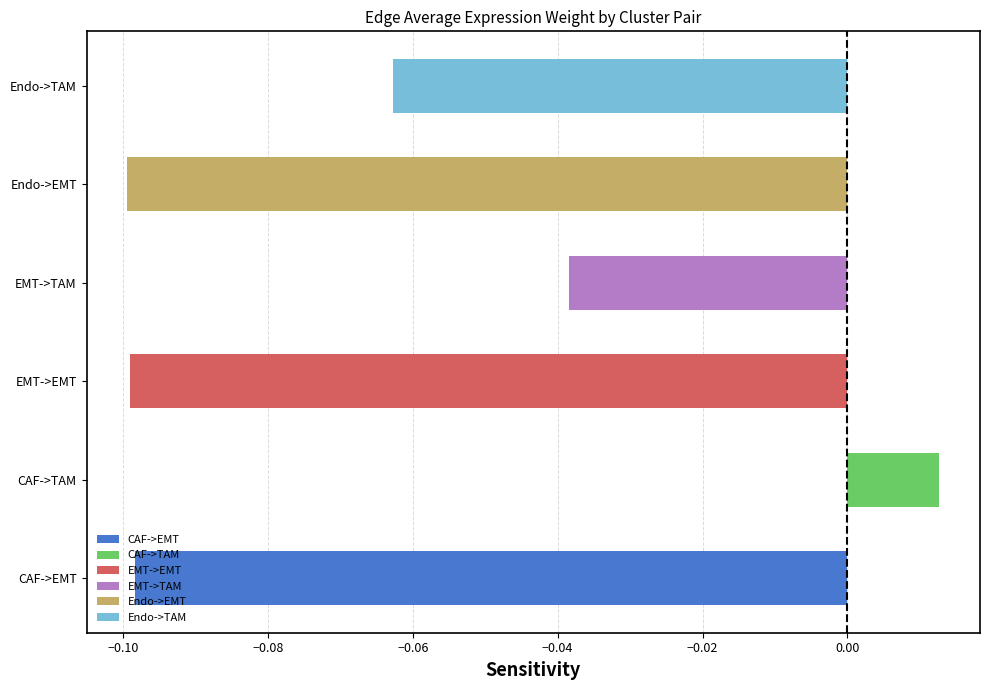

Which has a higher value, Endo->TAM or CAF->EMT?

Endo->TAM